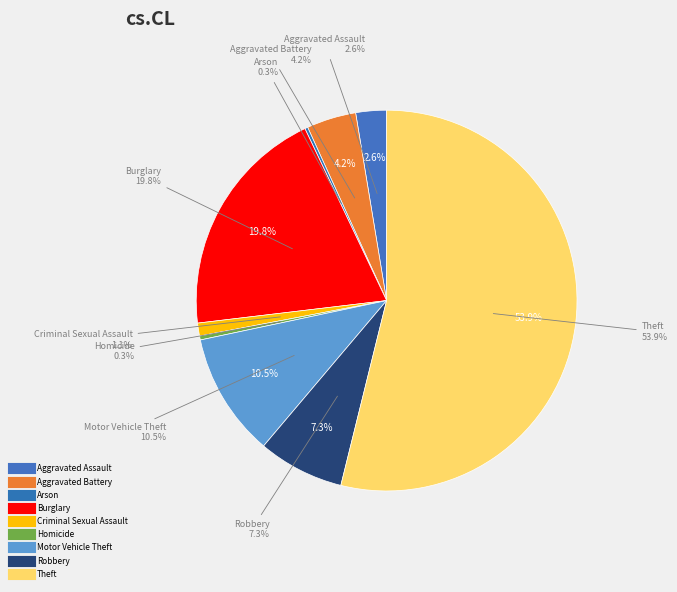

To the nearest percent, what is the difference between the Burglary and Criminal Sexual Assault slice percentages?

19%